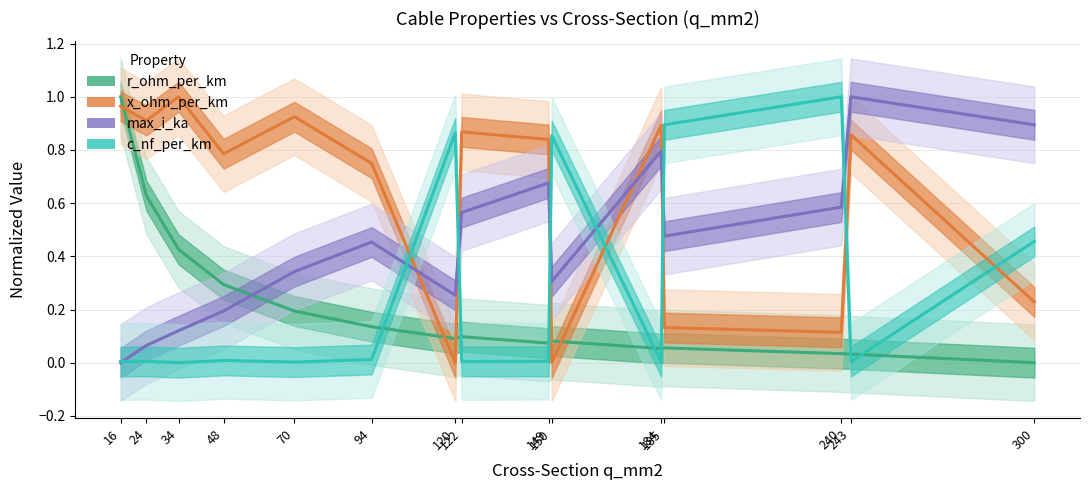

The value of c_nf_per_km at 120 is 0.9. True or false?

True